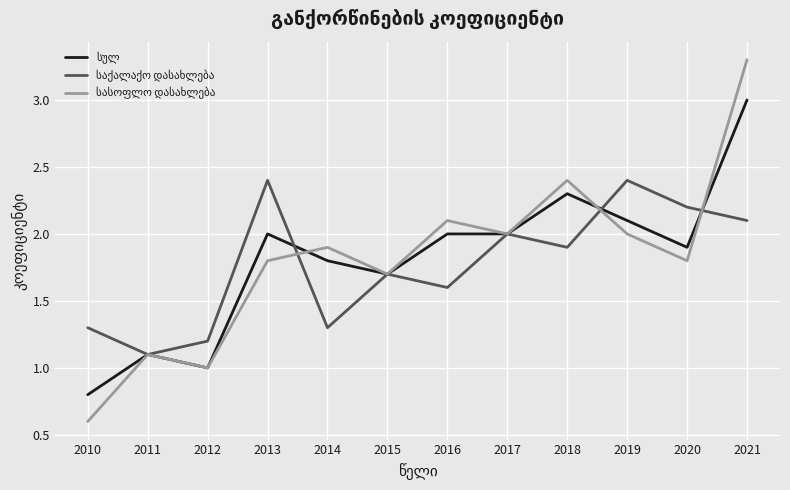

Which label corresponds to the largest value in the chart?

2021